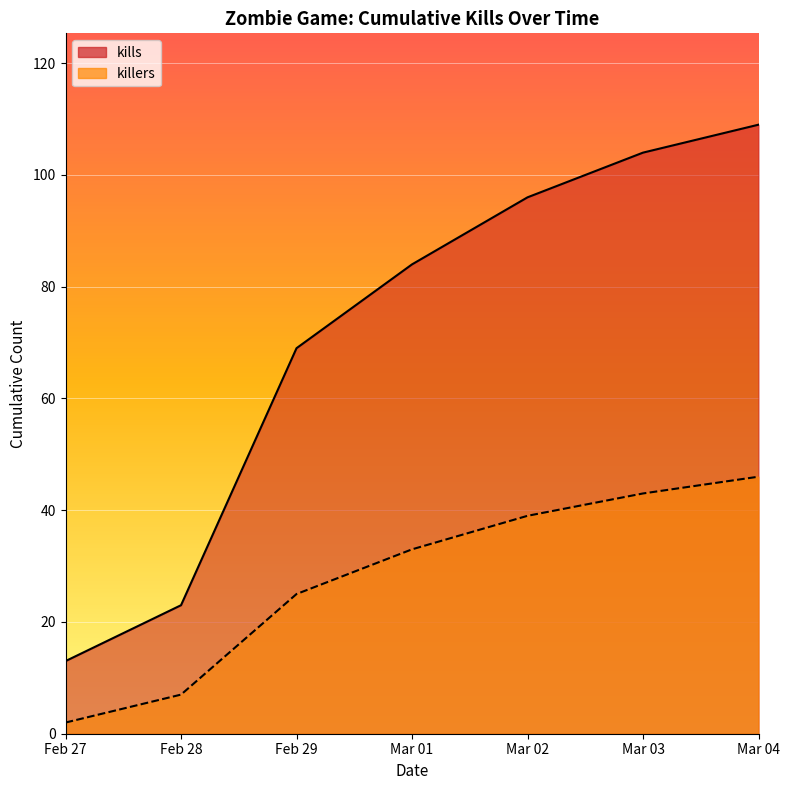

List the series in order of their overall mean, lowest first.

killers_line, kills_line